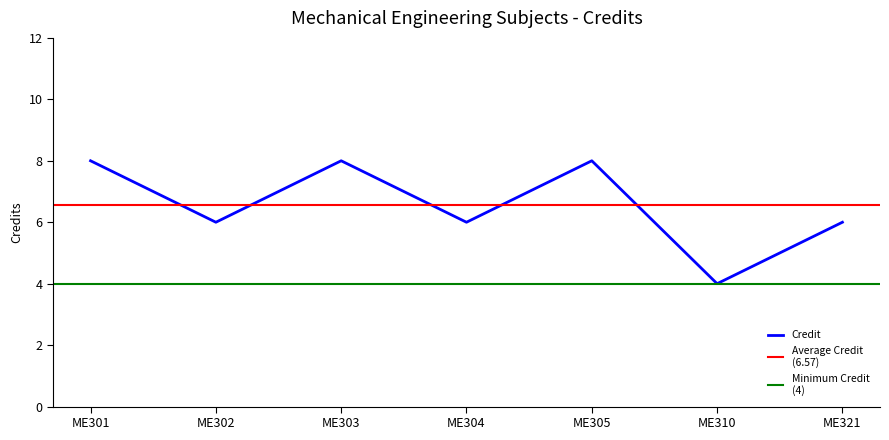

Where does the data first go above 6?

ME301